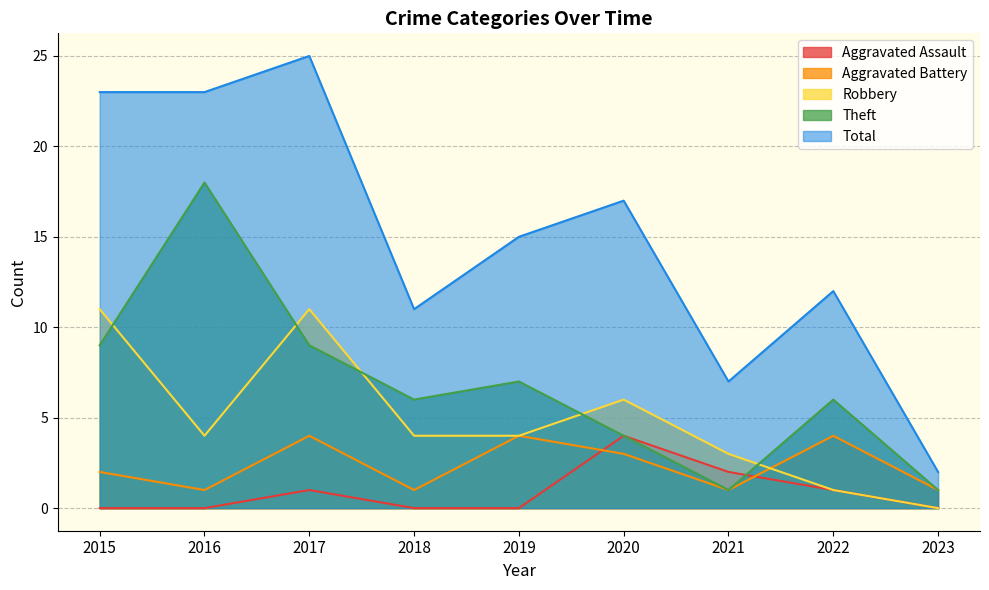

At which label does Aggravated Battery first exceed 2?

2017